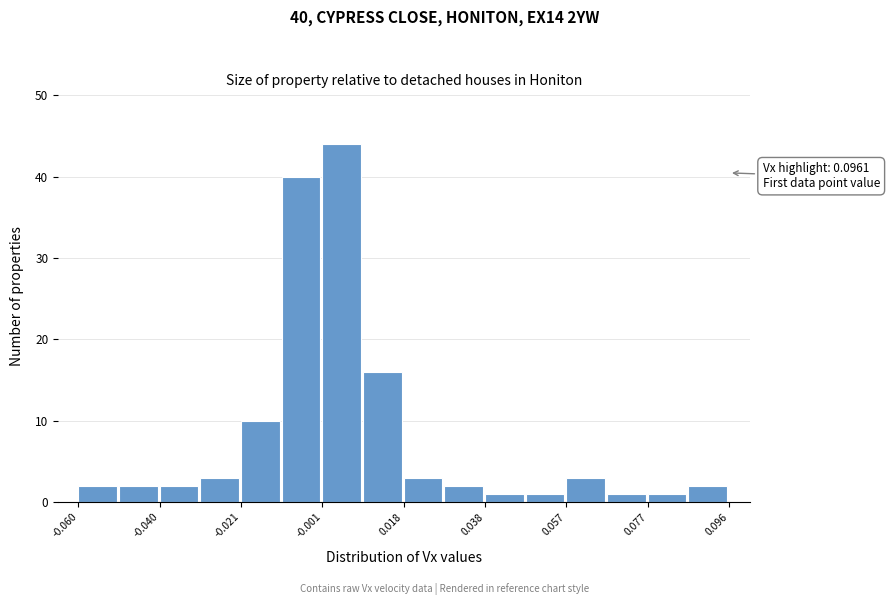

Over which range of the x-axis is the bar tallest?

-0.002 to 0.008